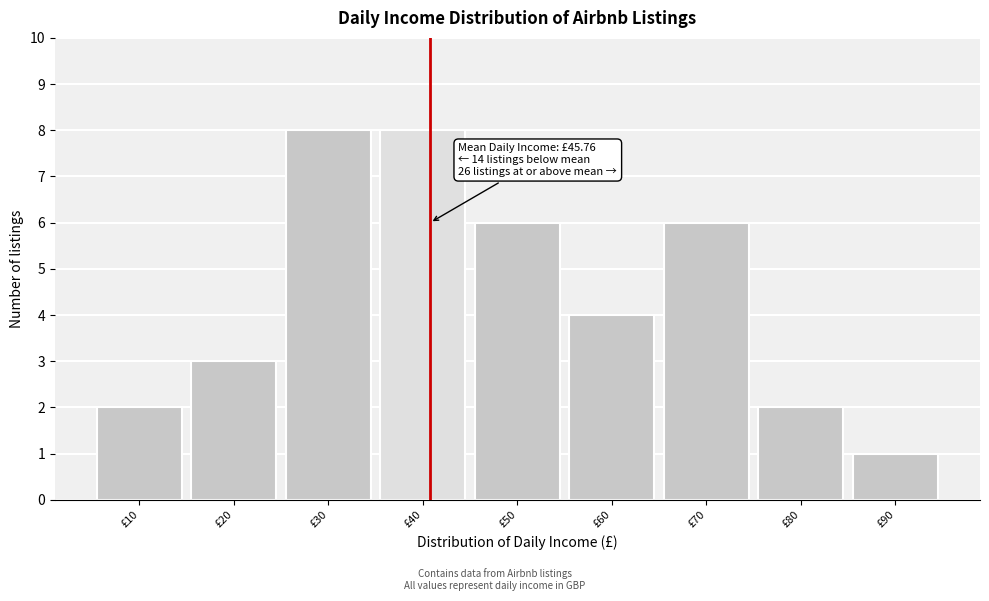

Reading right to left, transcribe all the data shown in this chart.

£90=1	£80=2	£70=6	£60=4	£50=6	£40=8	£30=8	£20=3	£10=2